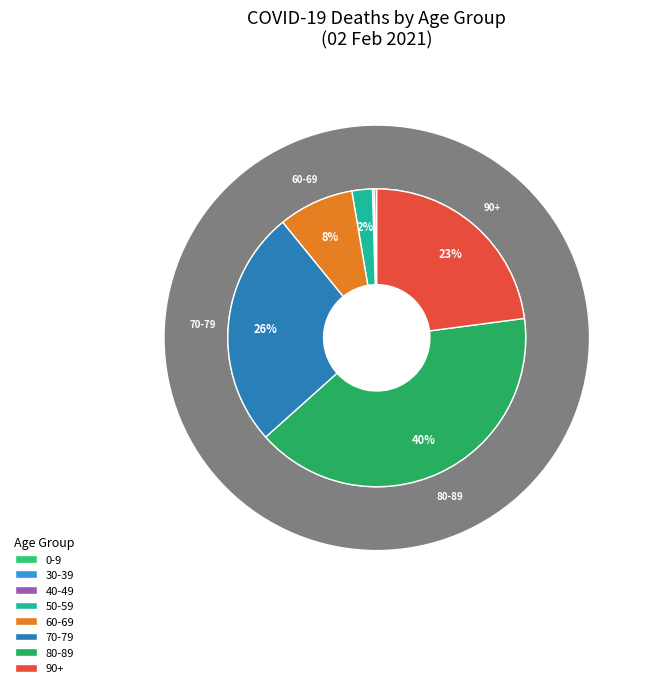

What is the largest slice in the pie chart?

80-89